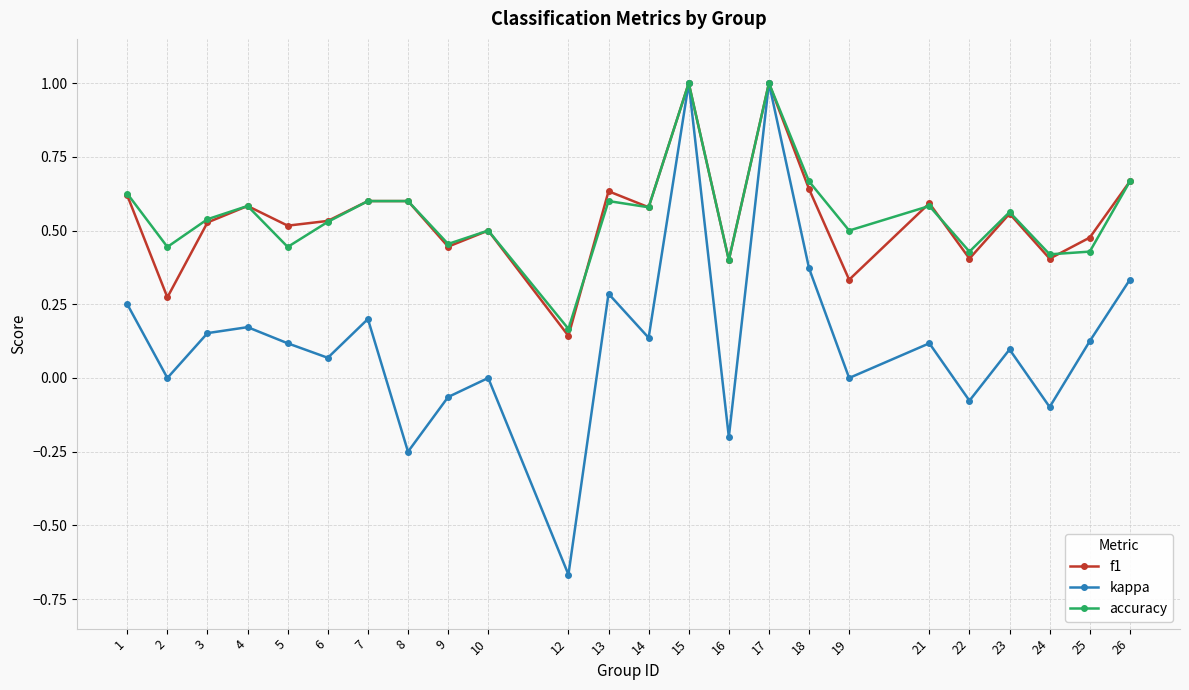

Count the number of categories in the chart.

24